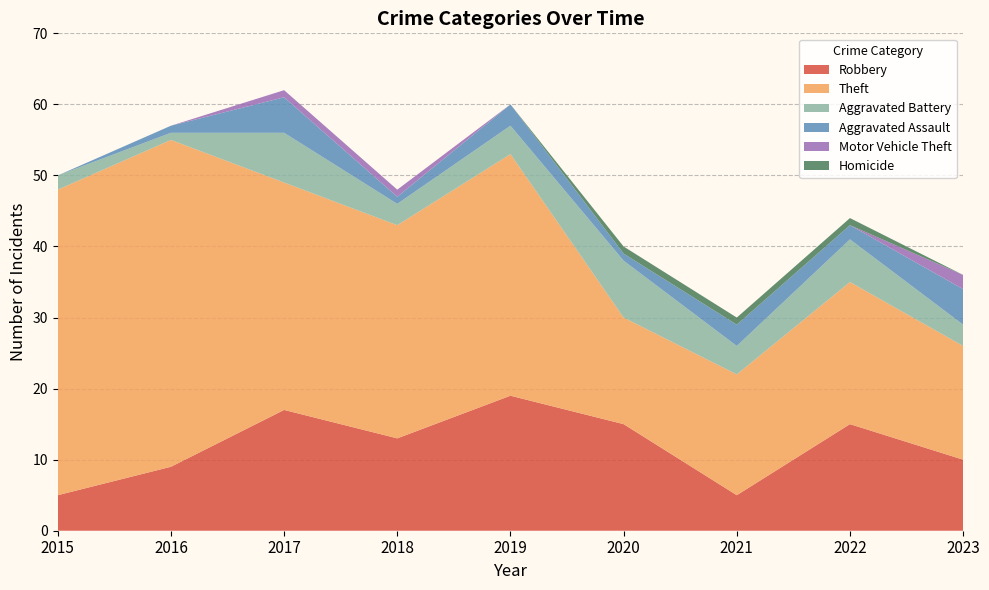

Reading right to left, transcribe all the data shown in this chart.

Robbery: 10	15	5	15	19	13	17	9	5
Theft: 16	20	17	15	34	30	32	46	43
Aggravated Battery: 3	6	4	8	4	3	7	1	2
Aggravated Assault: 5	2	3	1	3	1	5	1	0
Motor Vehicle Theft: 2	0	0	0	0	1	1	0	0
Homicide: 0	1	1	1	0	0	0	0	0